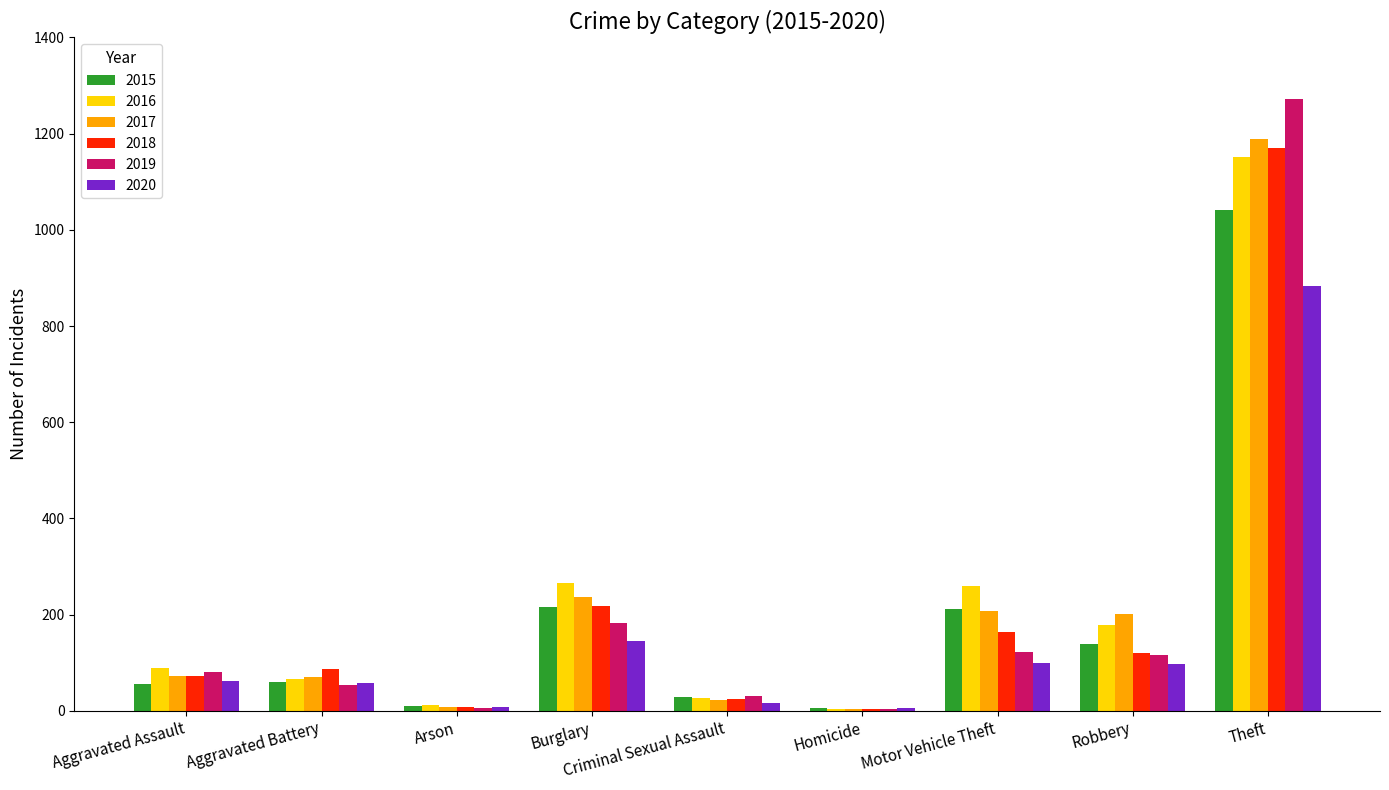

What is the greatest value displayed?

1272